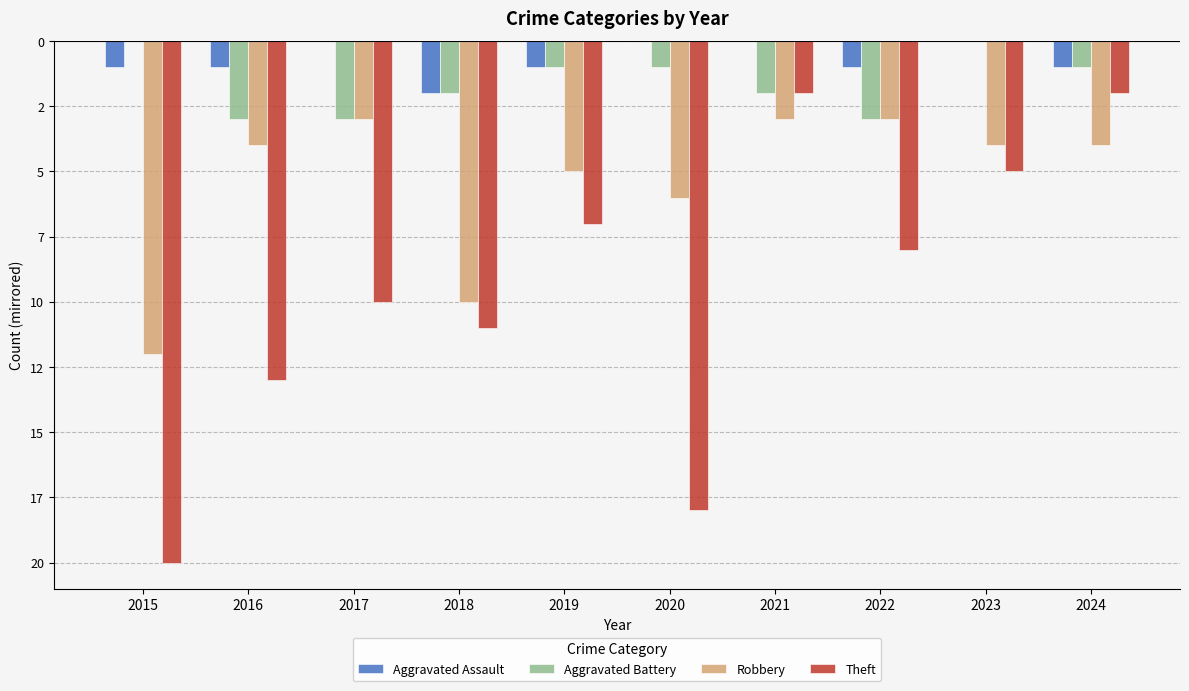

What are all the series names shown in the legend?

Aggravated Assault, Aggravated Battery, Robbery, Theft